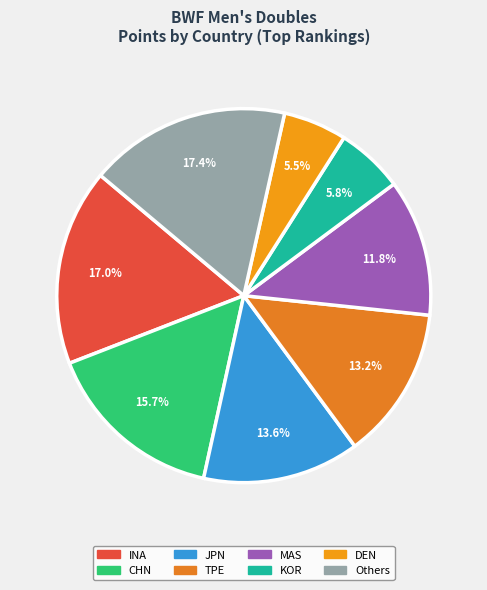

How many segments does this pie chart have?

8